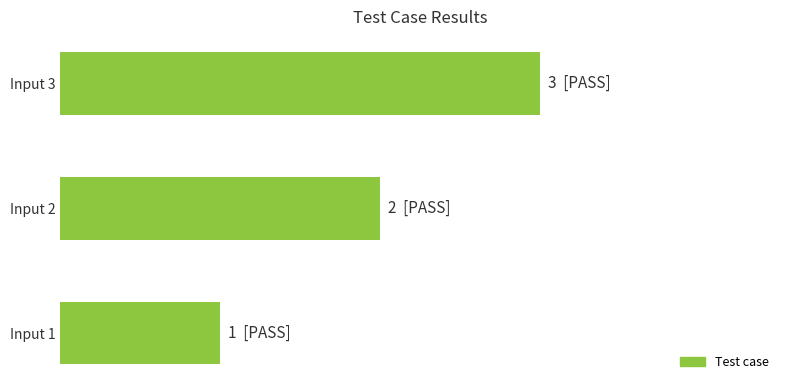

Are the bars horizontal?

Yes